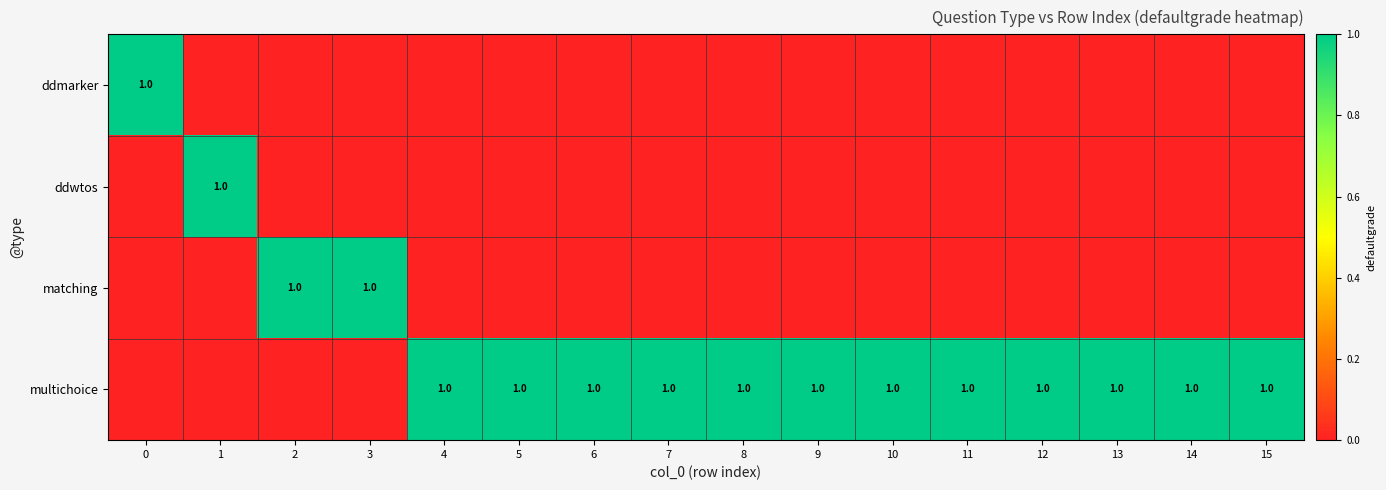

What is the spread (max minus min) of values at 7?

1